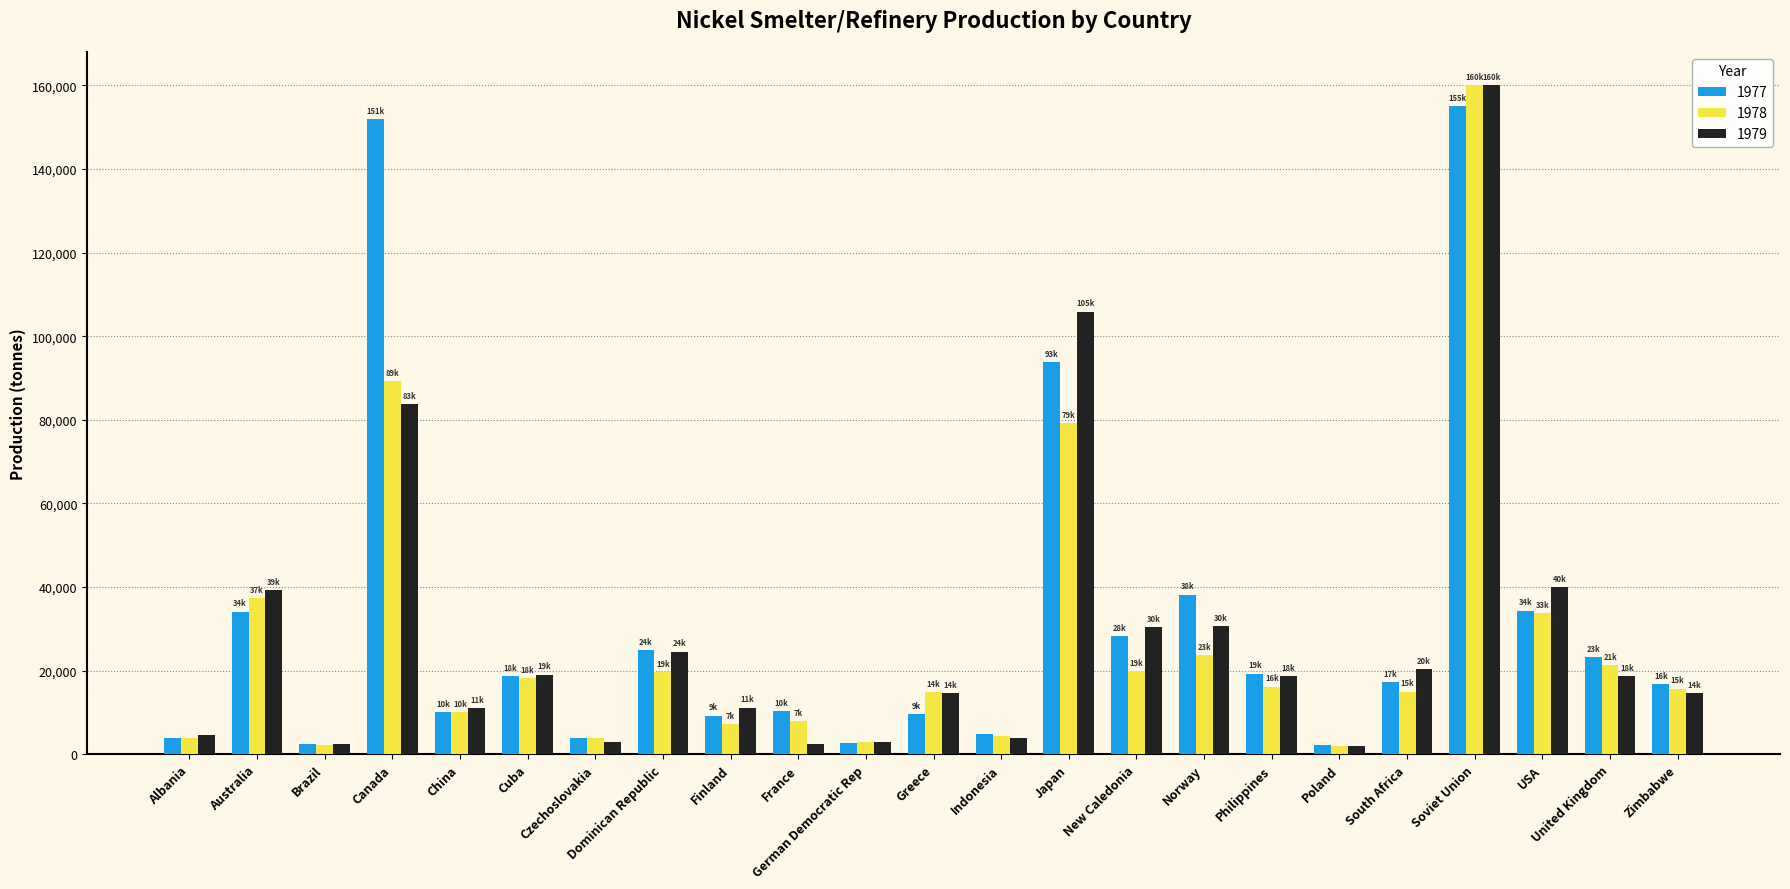

Read the 1978 value at Norway.

23739